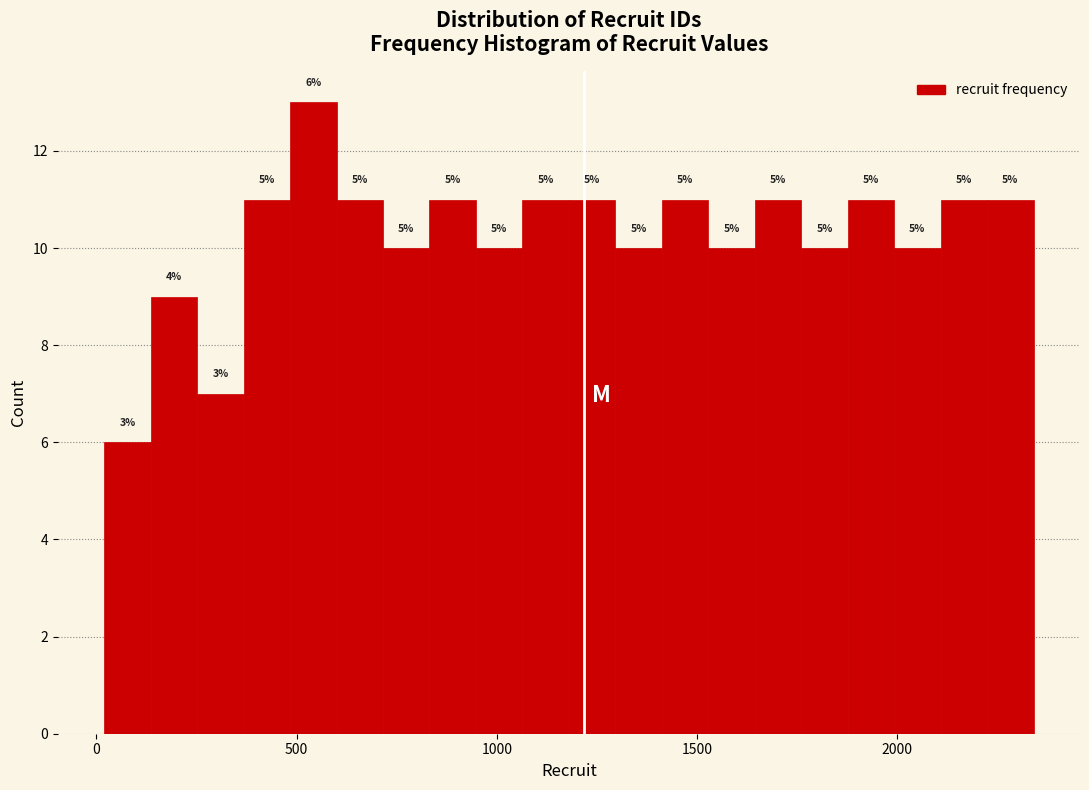

Read against the x-axis, roughly where is the centre of the tallest bar?

550